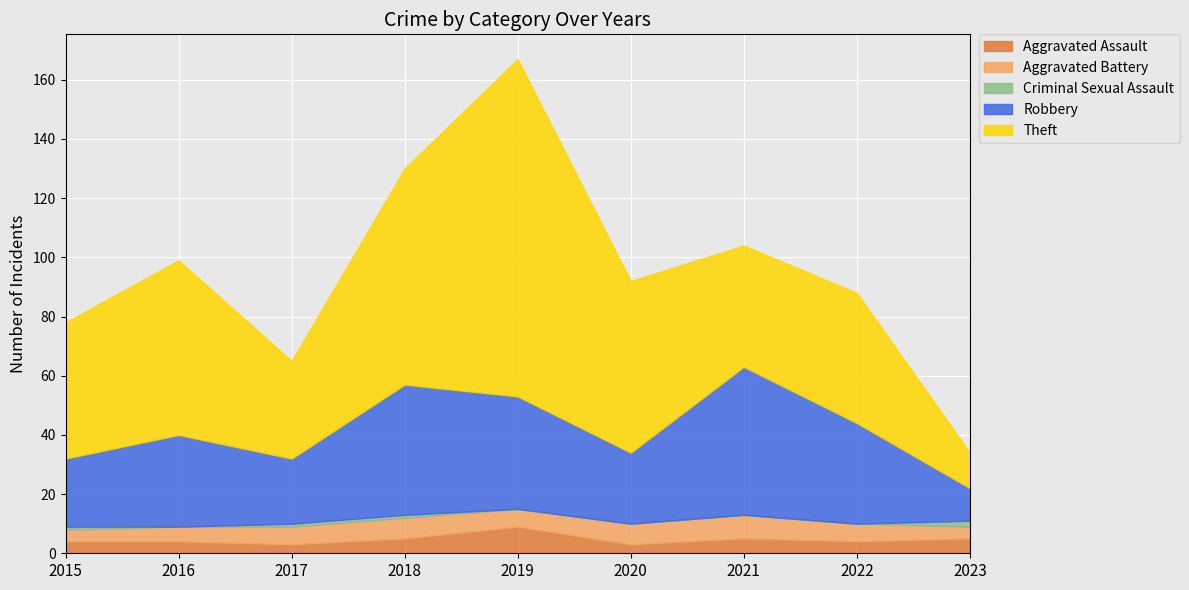

At which label is Theft closest to 63?

2016